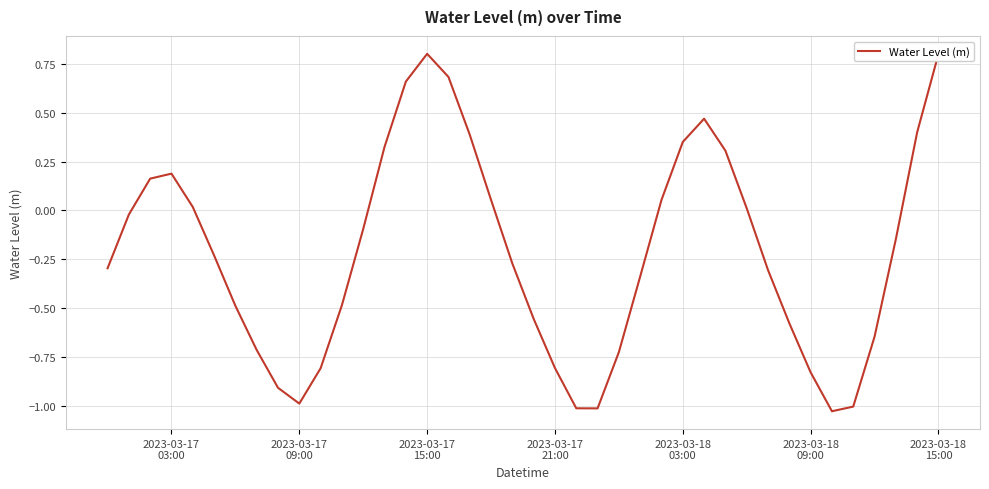

What is the sum of all values?

-8.6